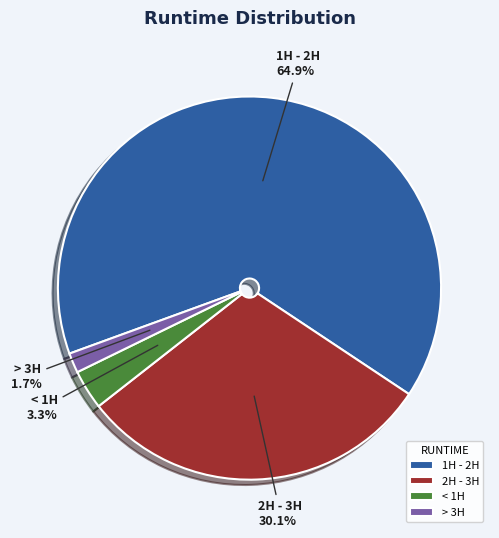

What percentage is the 1H - 2H slice, to the nearest percent?

65%